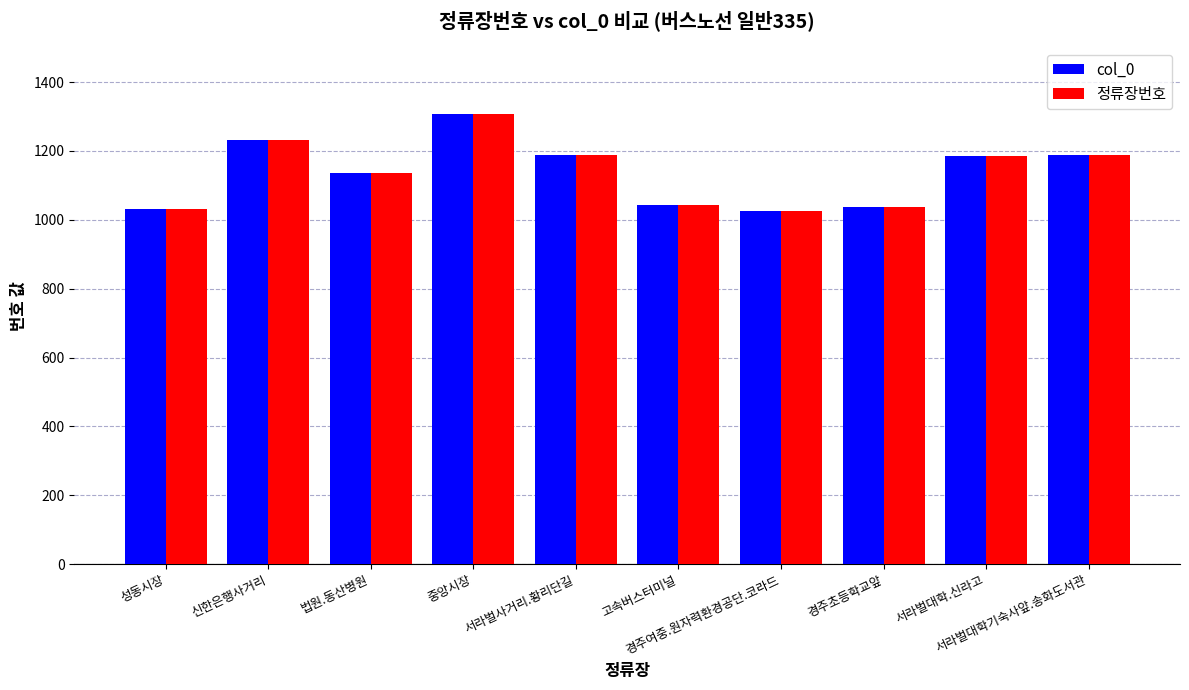

What is the sum of all 정류장번호 values?

11376